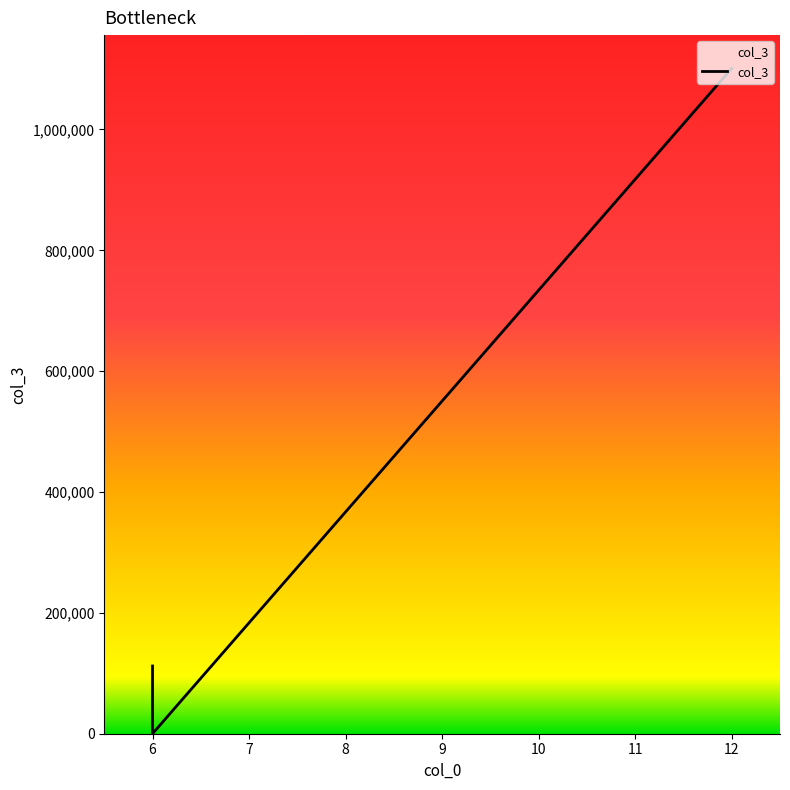

Count the values in the range 111 to 1101112.

3